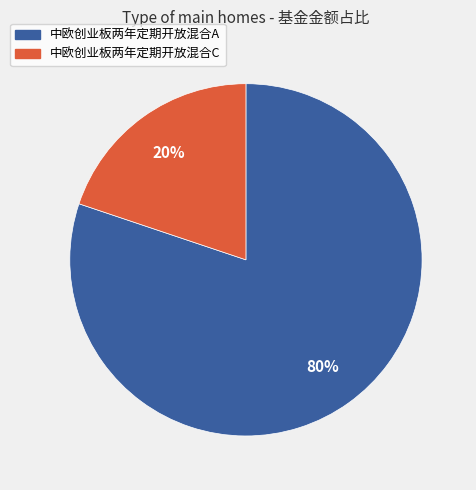

To the nearest percent, what is the difference between the largest and smallest slice percentages?

60%